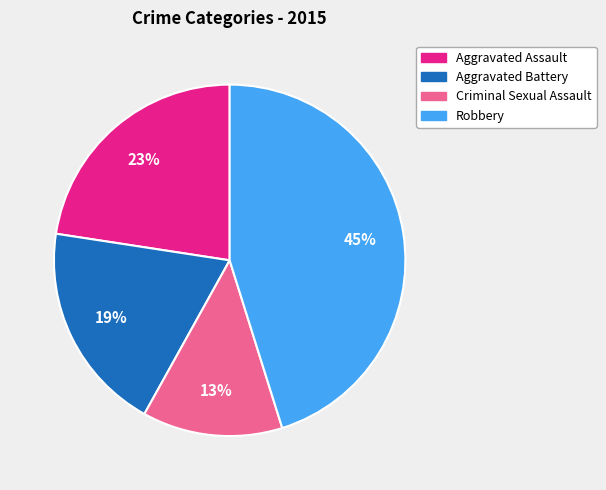

To the nearest percent, what percentage of the pie is Aggravated Assault?

23%